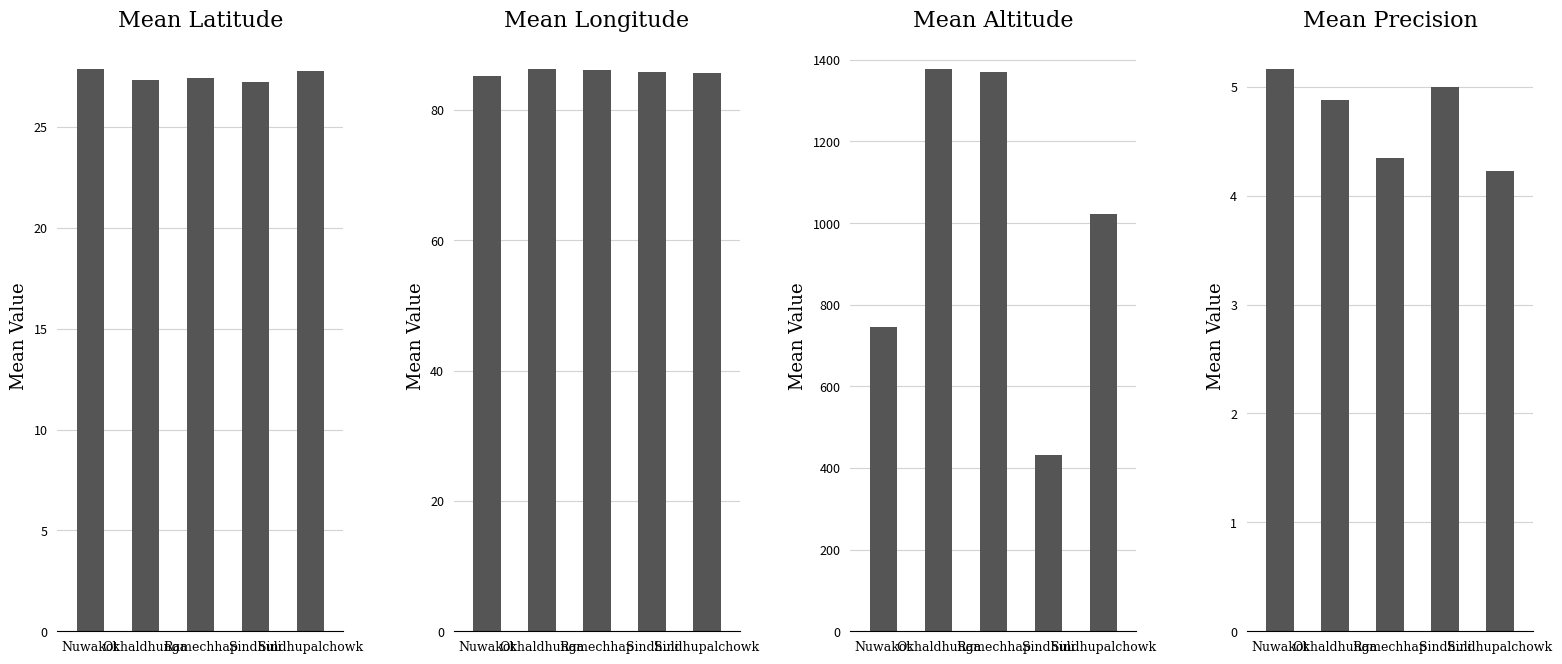

At which label does Mean Precision reach its minimum?

Sindhupalchowk